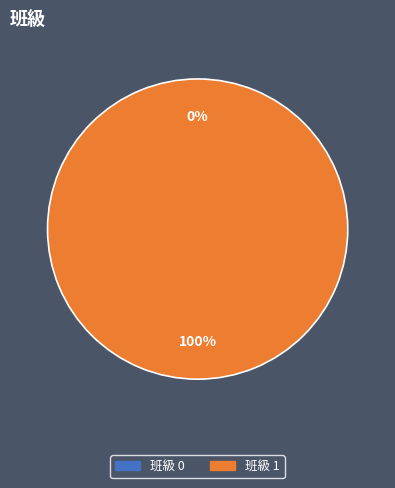

What is the largest slice in the pie chart?

1